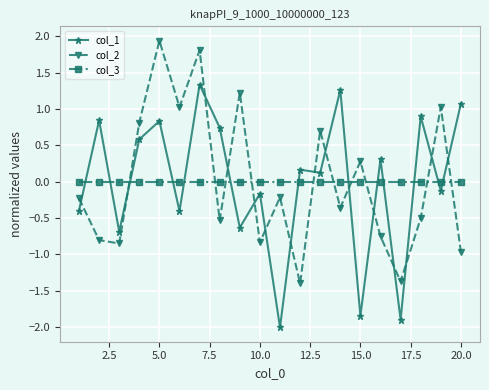

True or false: col_2 and col_1 intersect in this chart.

True